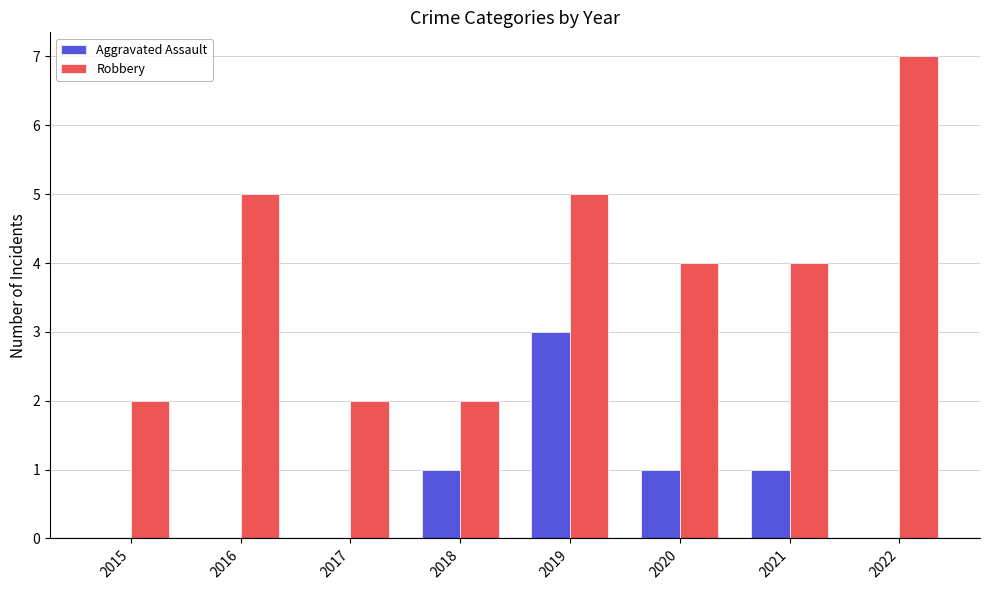

What is the approximate value of Robbery at 2018?

2